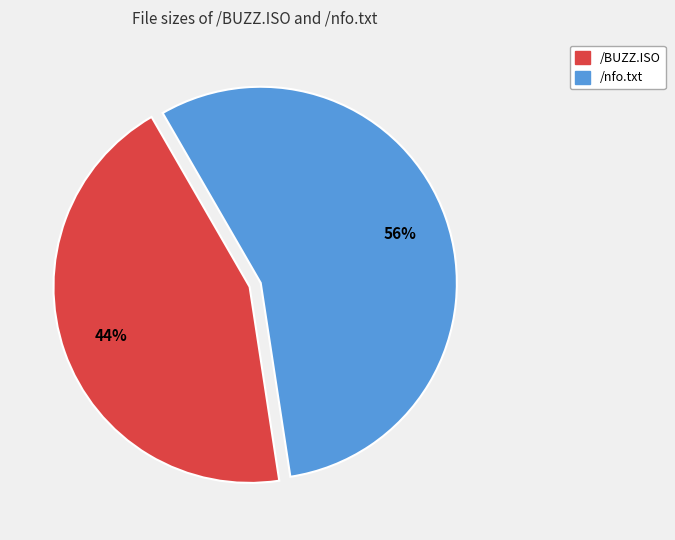

How many segments does this pie chart have?

2